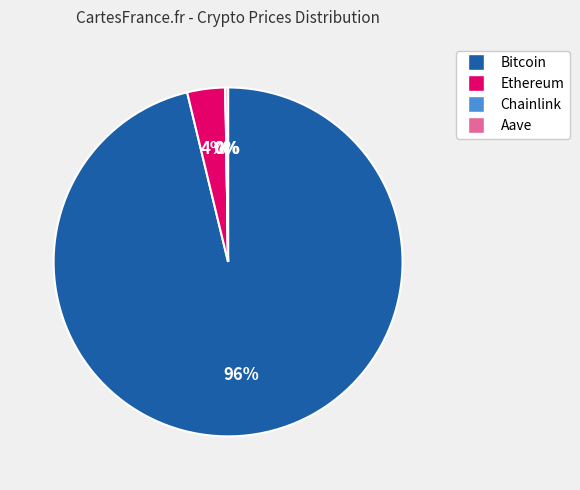

Which category accounts for the majority?

Bitcoin